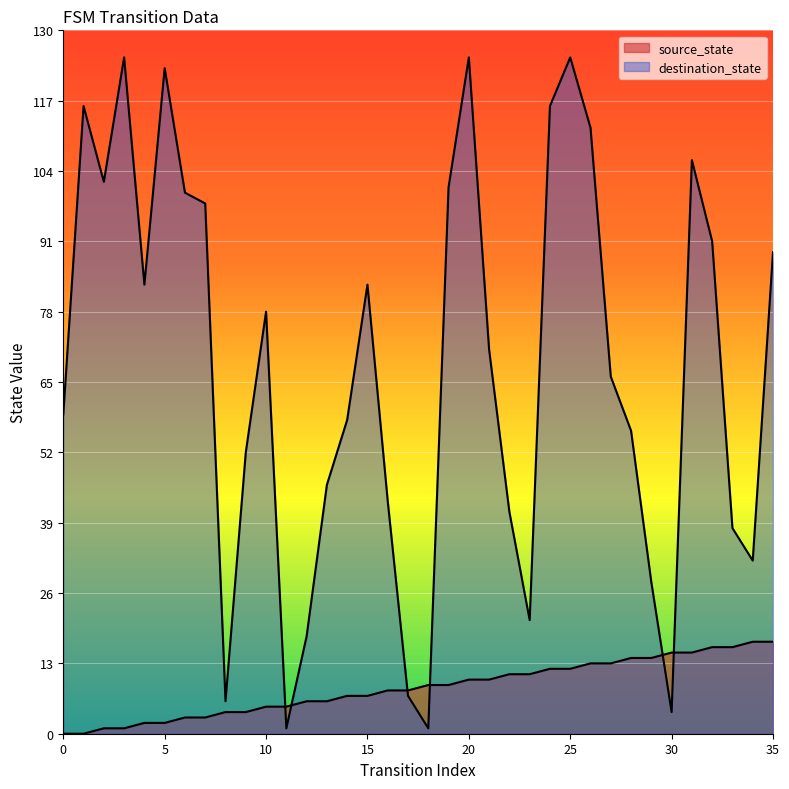

Is the value of destination_state at 24 greater than the value of source_state at 18?

Yes